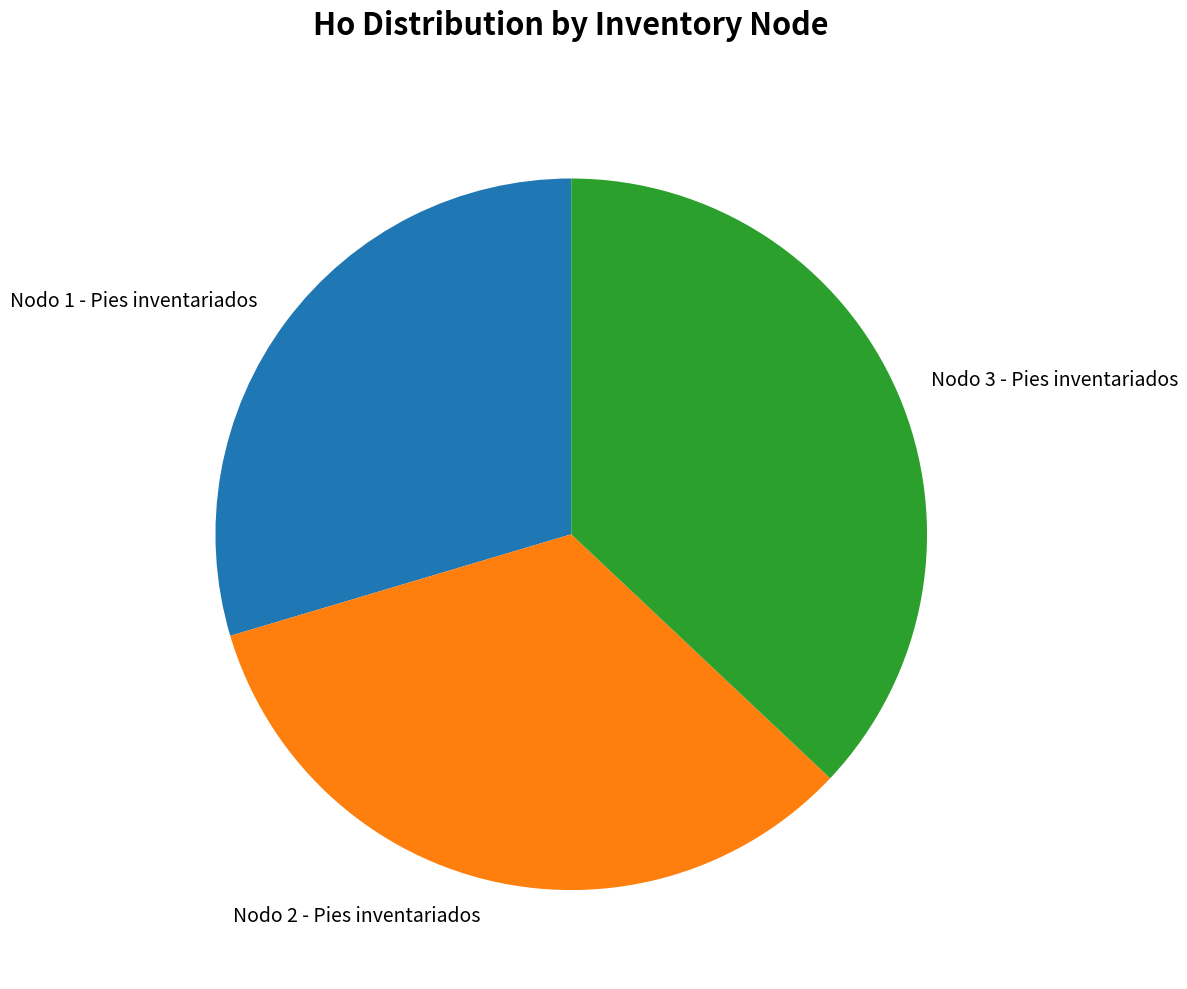

How many slices are in this pie chart?

3